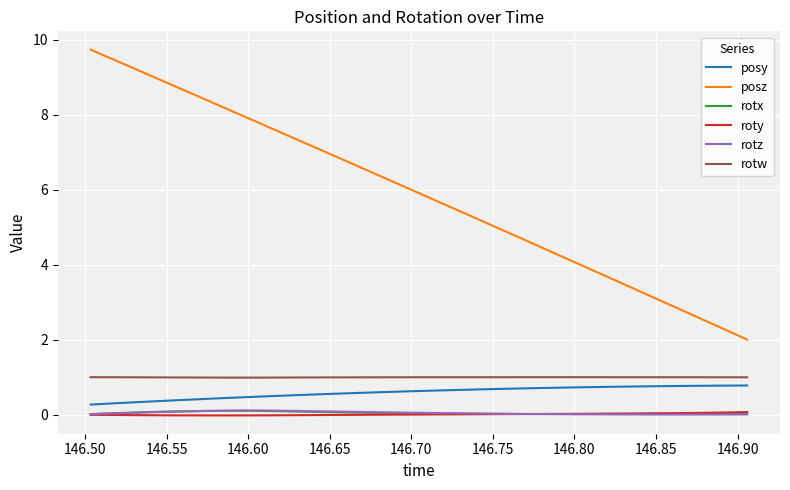

What is the maximum value for posy?

0.8